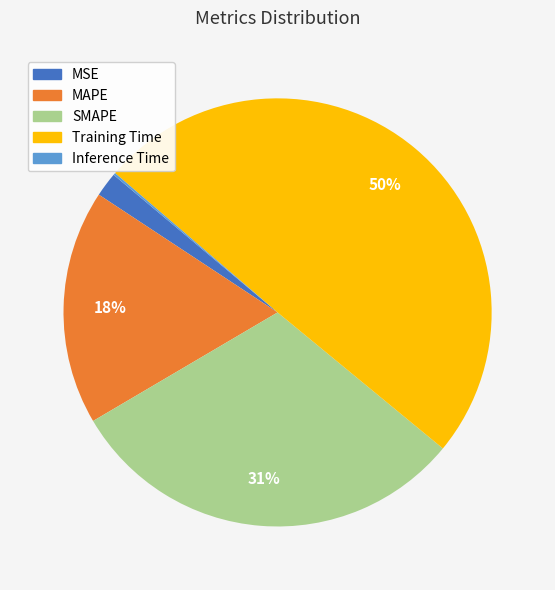

What is the largest slice in the pie chart?

Training Time